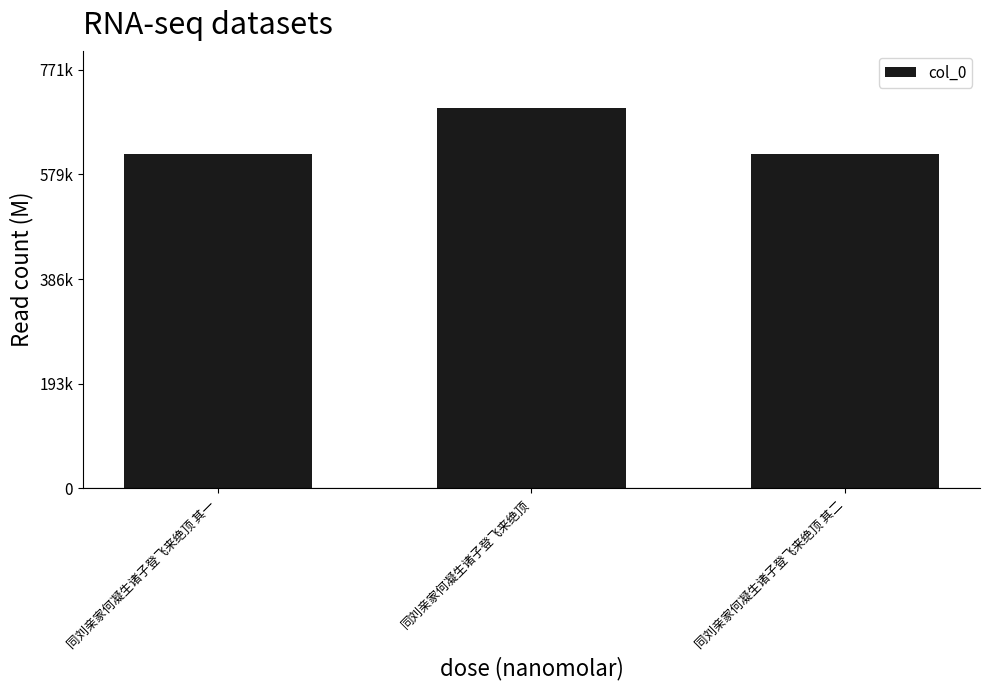

What is the approximate value at 同刘亲家何凝生诸子登飞来绝顶 其一?

616647